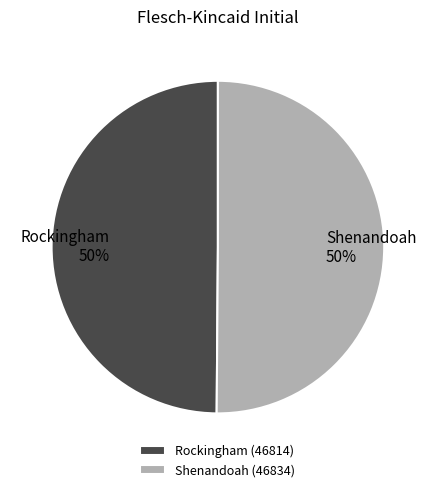

True or false: Shenandoah (46834) accounts for 50% of the total.

True